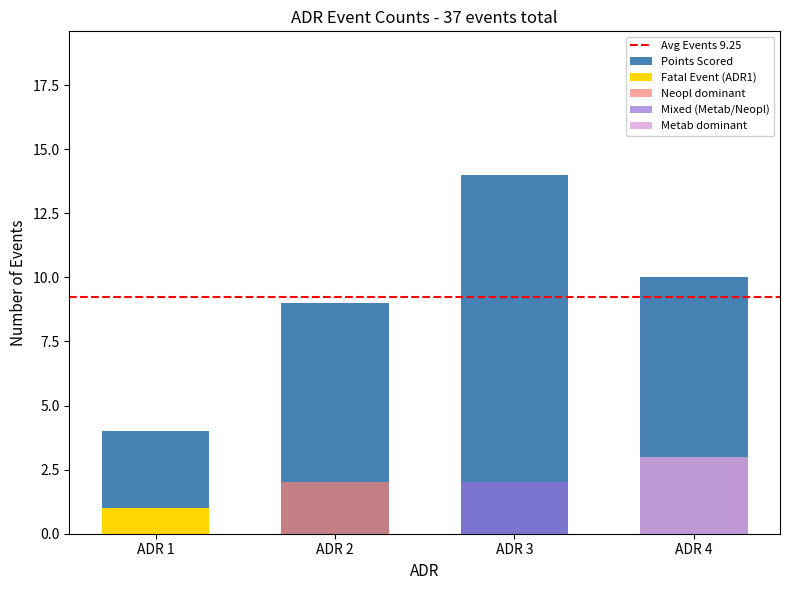

What is the approximate value at ADR 1?

4